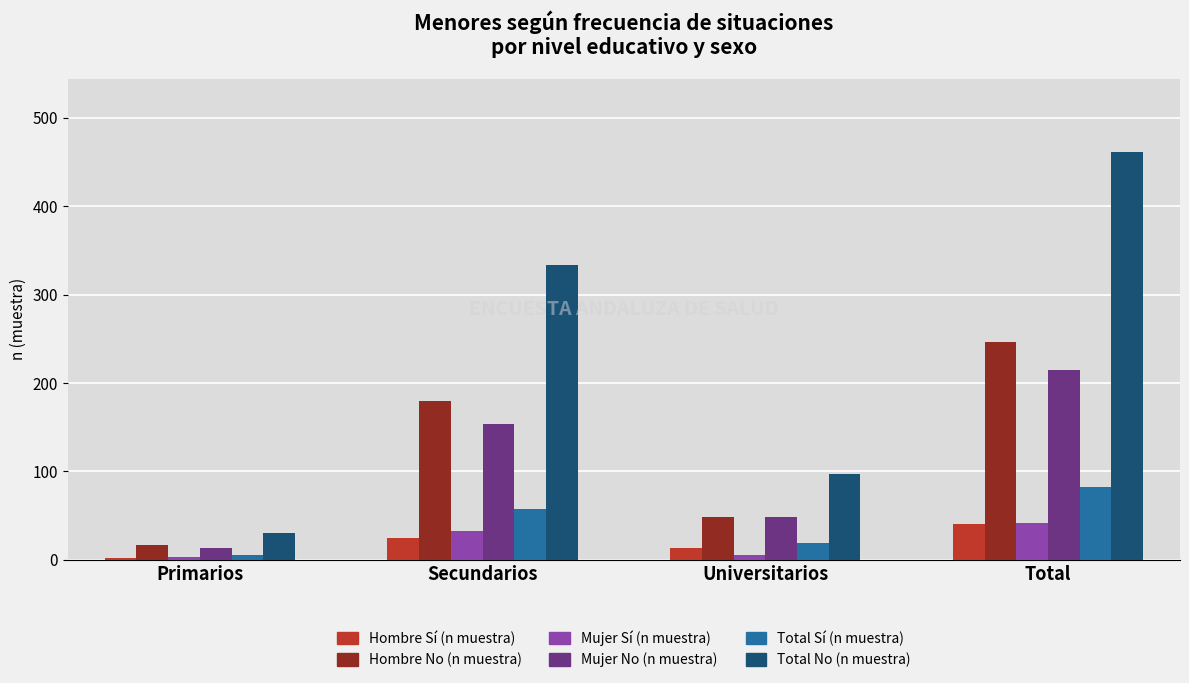

Between Primarios and Total, which series saw the biggest shift?

Total No (n muestra)